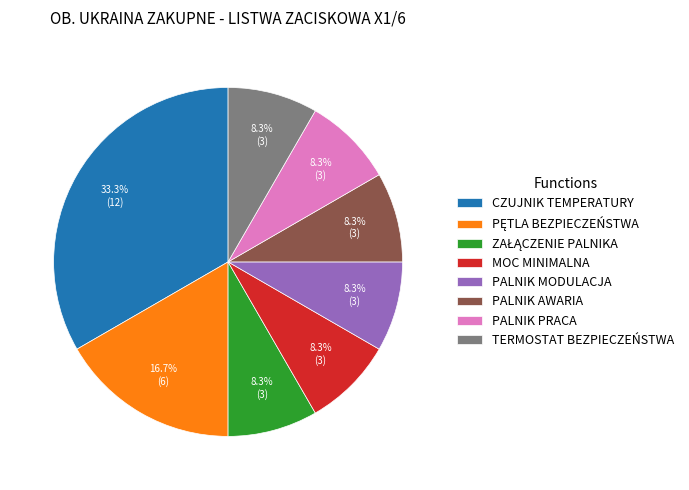

Which slice is the largest?

CZUJNIK TEMPERATURY